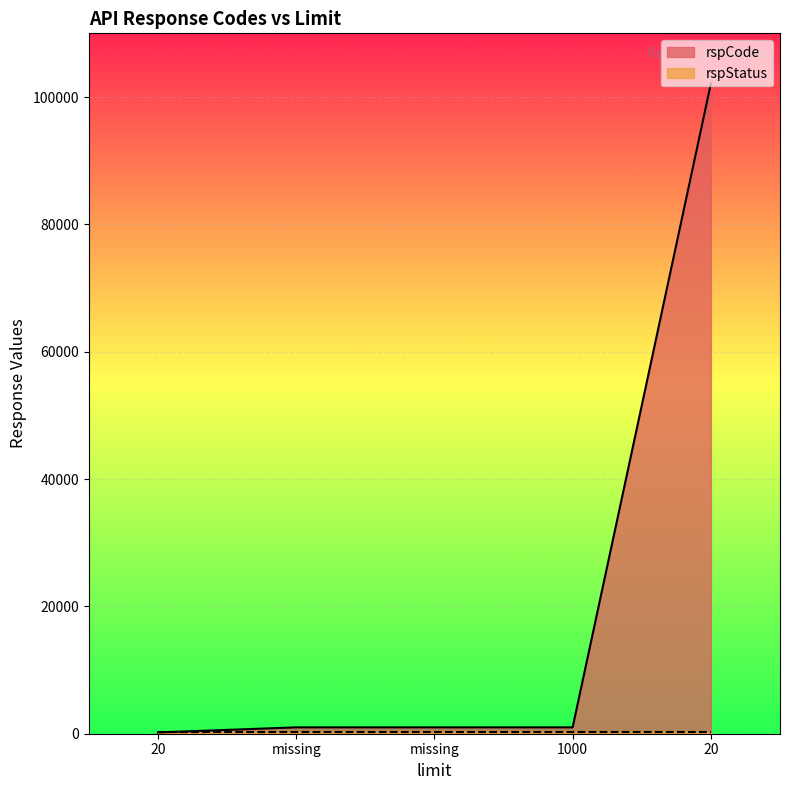

Which has a higher value, 20 or missing?

20